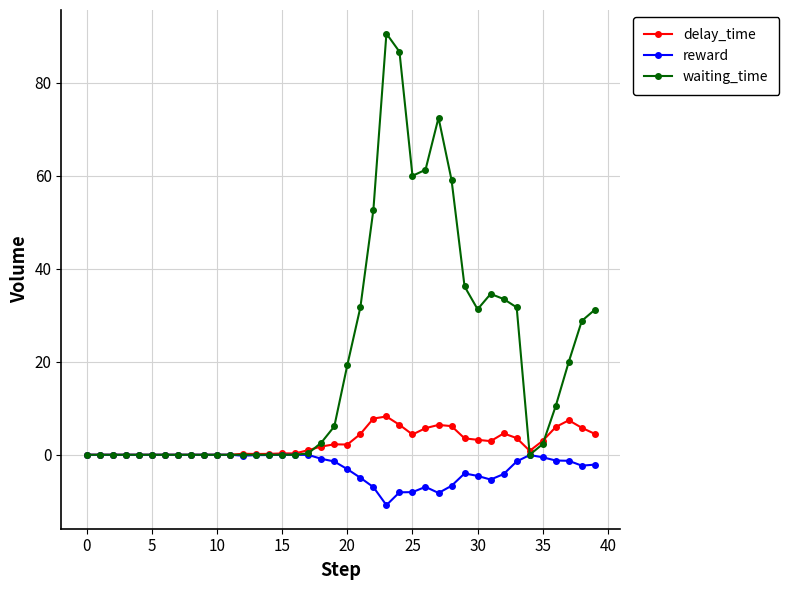

Which series has the largest range (max minus min)?

waiting_time